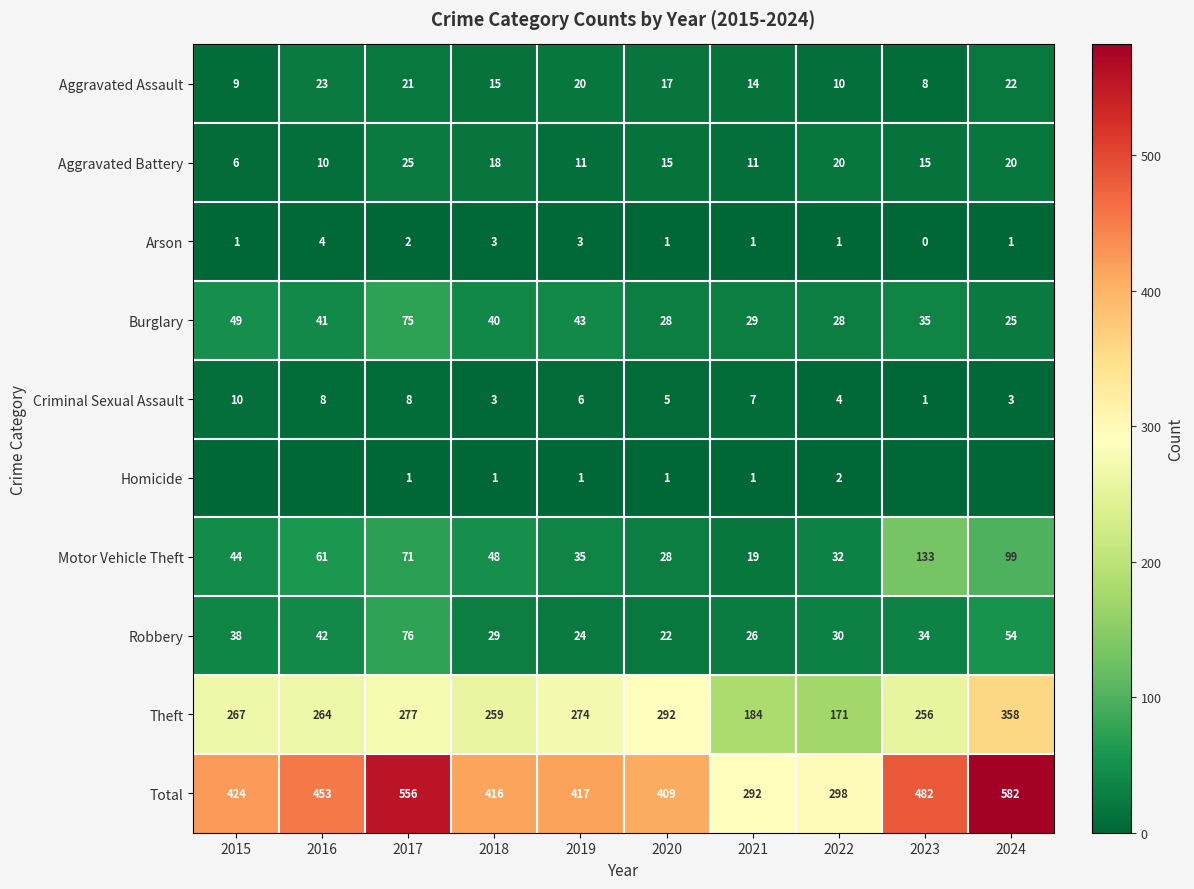

Rank the categories by Robbery value from lowest to highest.

2020, 2019, 2021, 2018, 2022, 2023, 2015, 2016, 2024, 2017